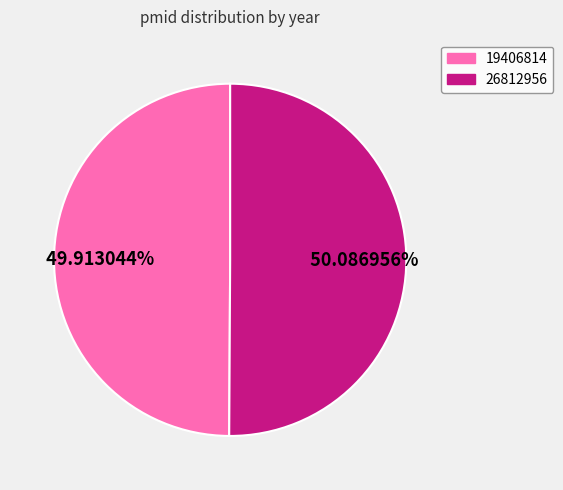

What percentage is the 19406814 slice, to the nearest percent?

50%